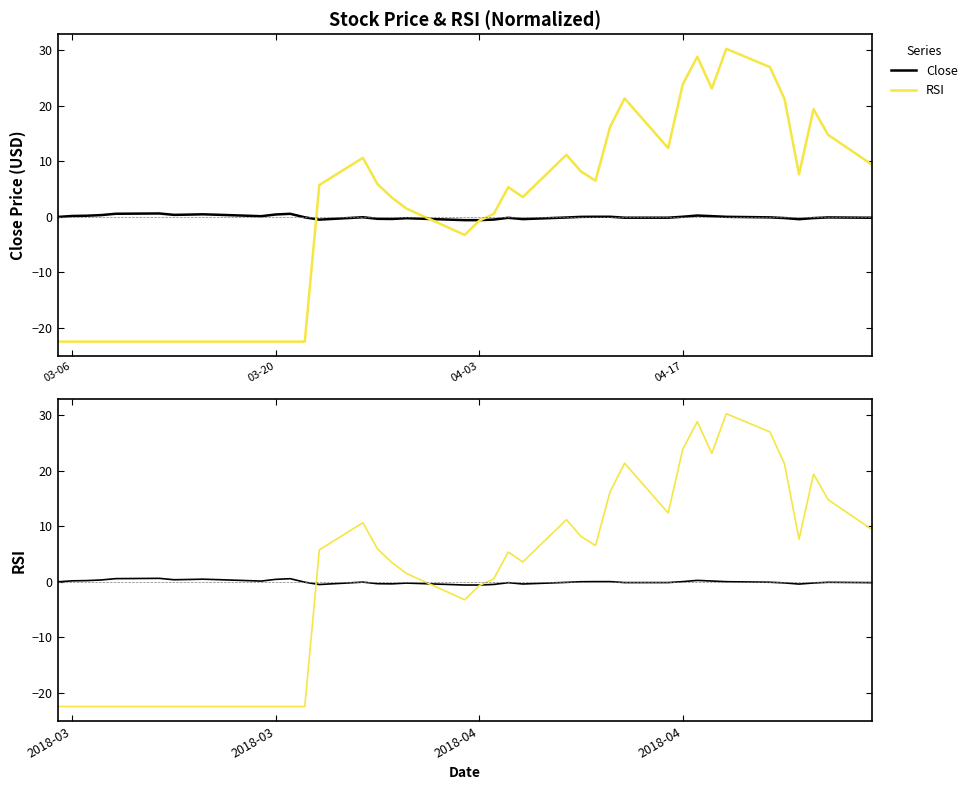

At how many categories does at least one series exceed -14?

40